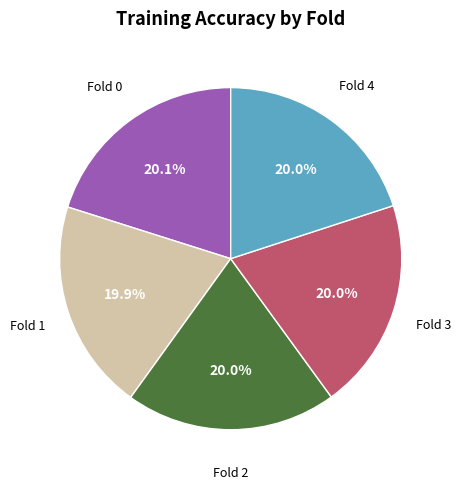

How many slices are in this pie chart?

5